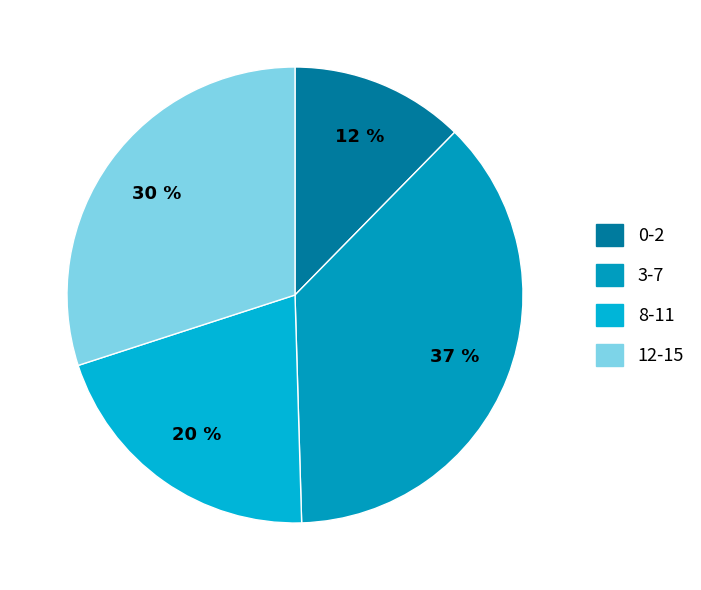

The 8-11 slice represents 28% of the pie. True or false?

False